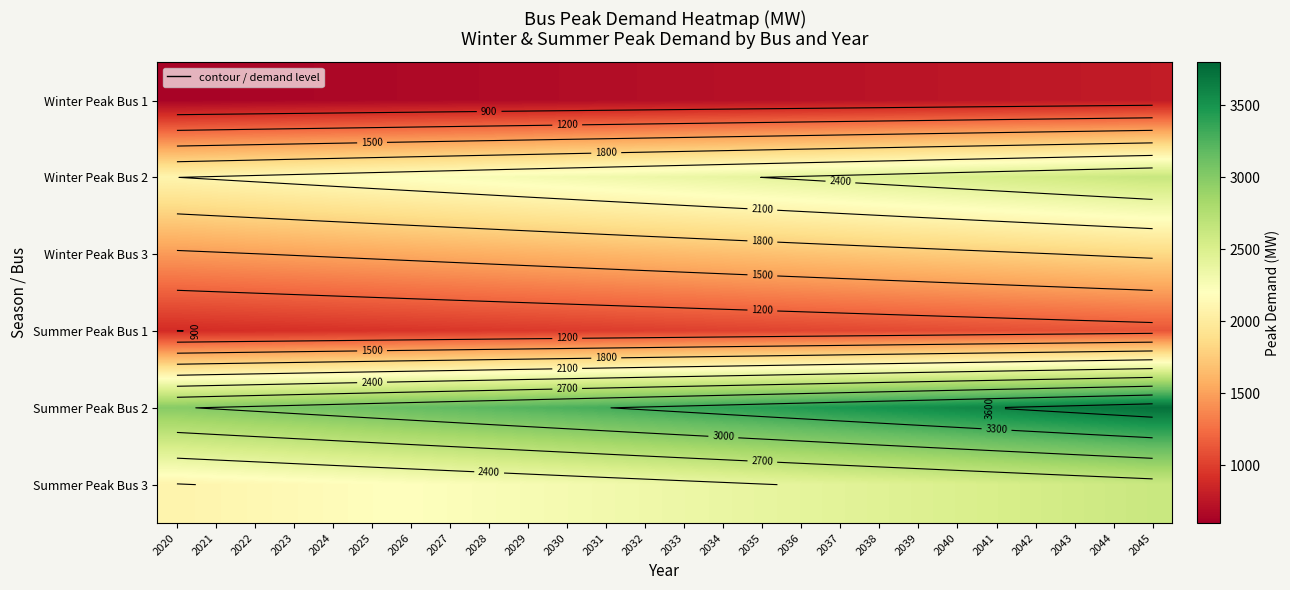

Is the value of Winter Peak Bus 1 at 2025 greater than the value of Winter Peak Bus 3 at 2036?

No